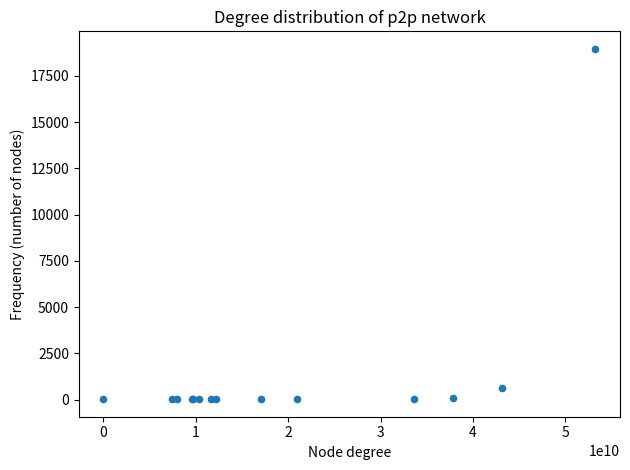

What Y value in the scatter plot is closest to 9493?

630.3